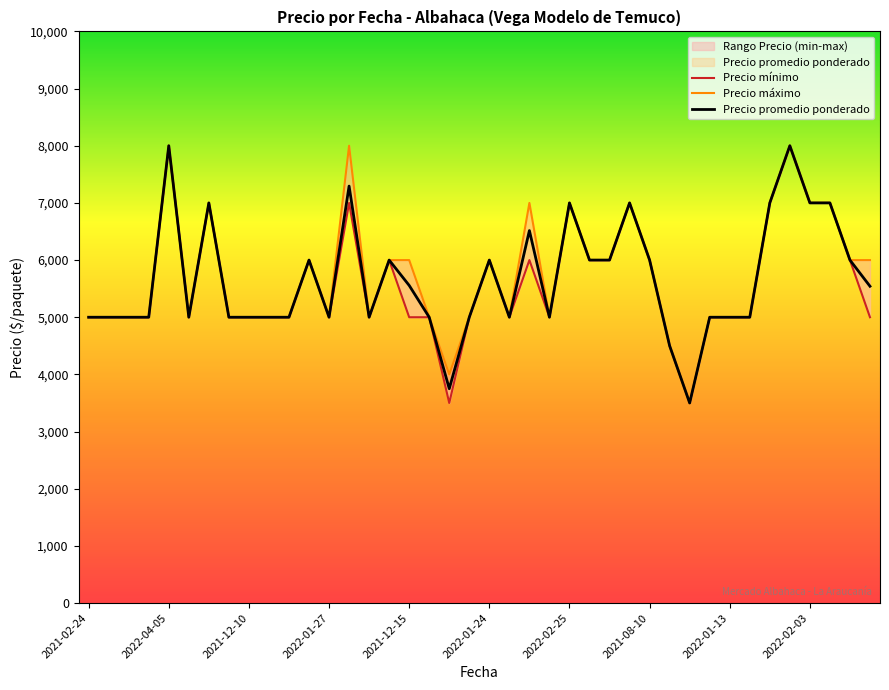

True or false: Precio promedio ponderado and Precio Úmax cross at least once.

False